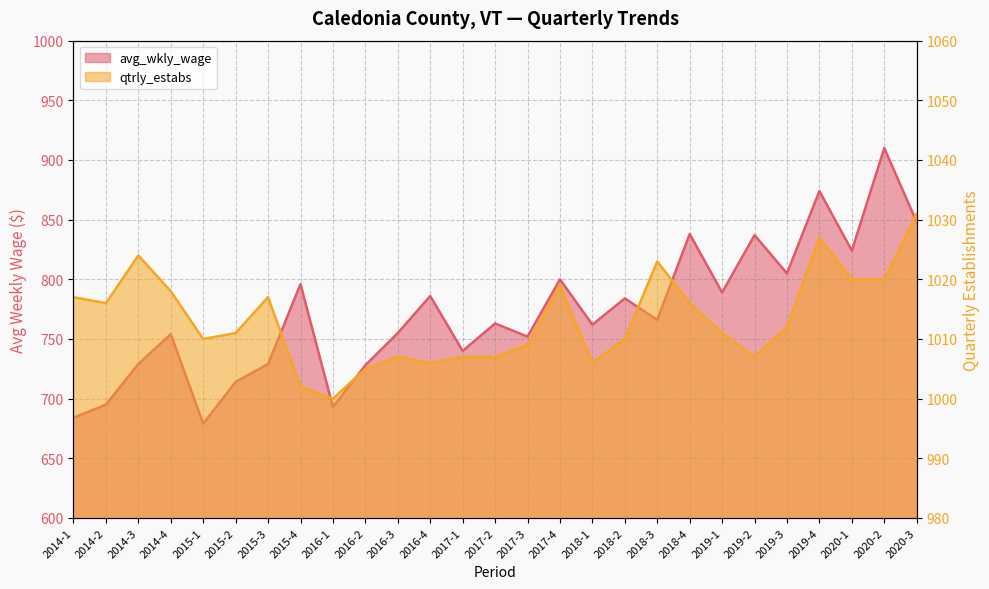

The value of qtrly_estabs at 2015-4 is 1002. True or false?

True